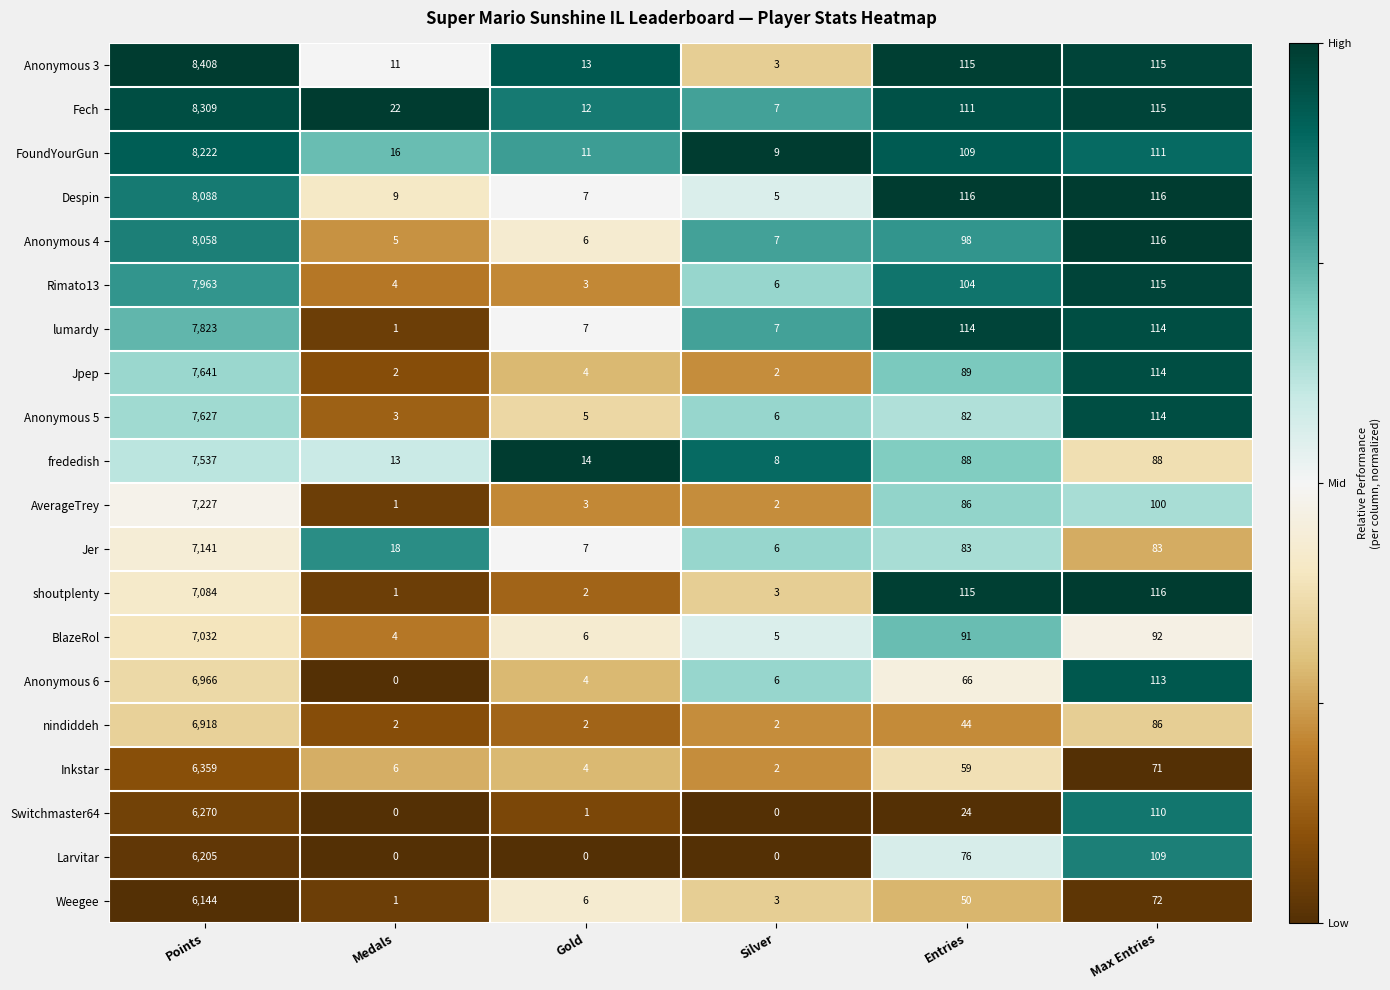

Between Silver and Max Entries, which series saw the biggest shift?

shoutplenty